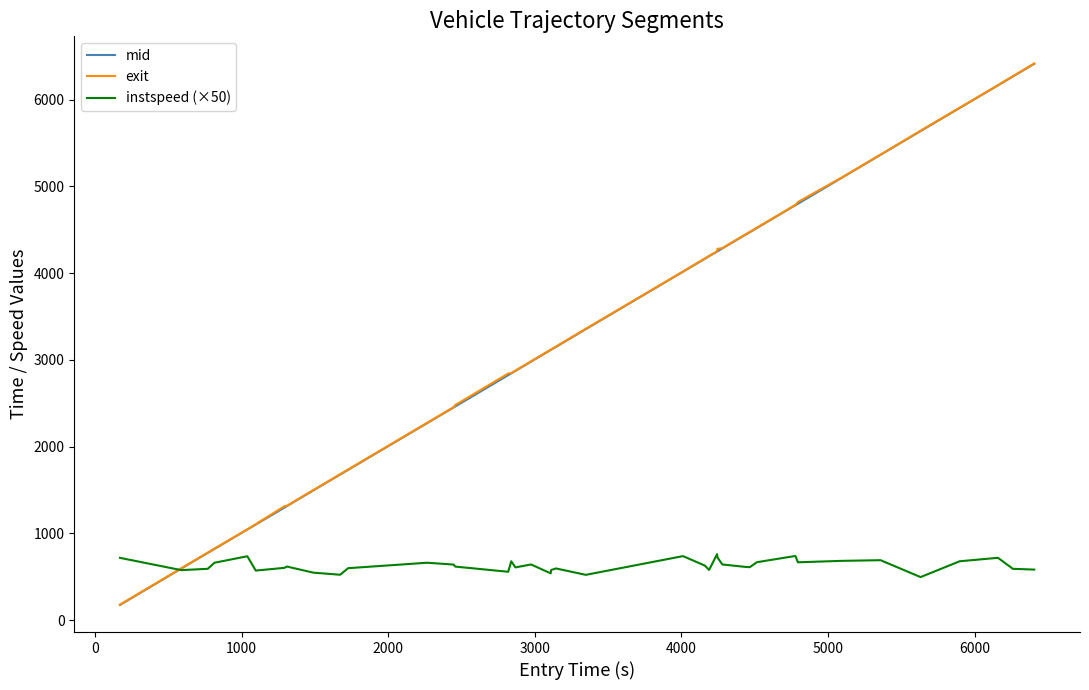

What is the difference between the second highest and second lowest values in the exit series?

5672.2